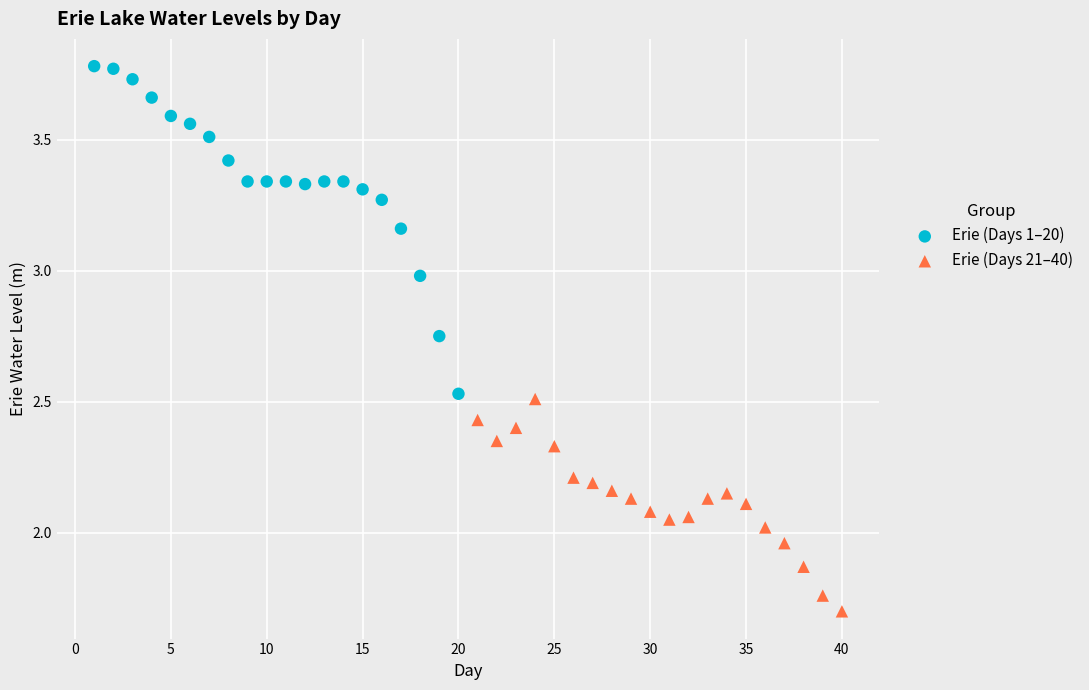

Which series has the largest Y range (max minus min)?

Erie (Days 1–20)